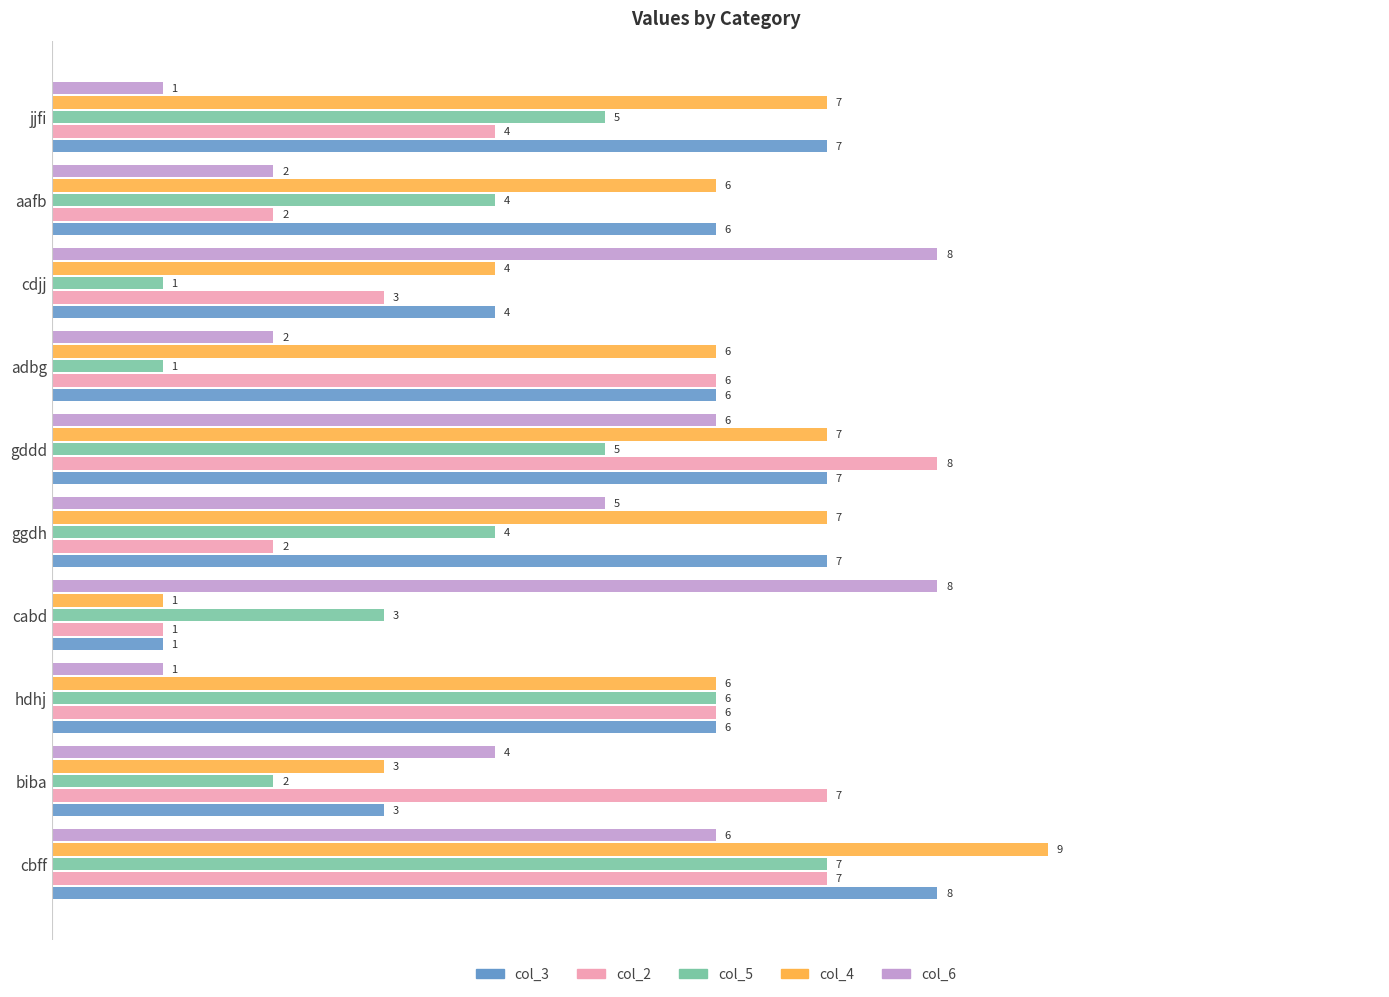

How many col_4 values are between 4 and 7?

7